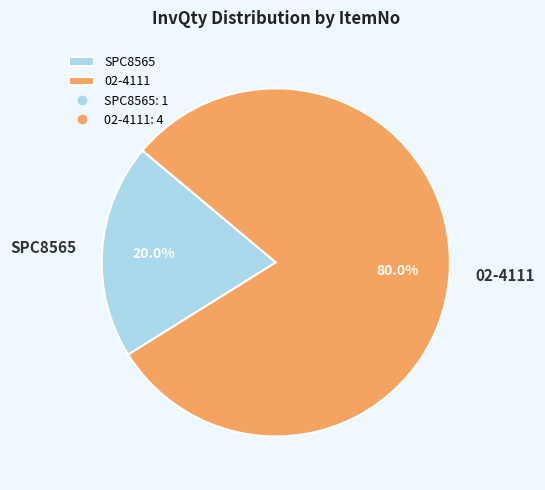

Which category accounts for the majority?

02-4111